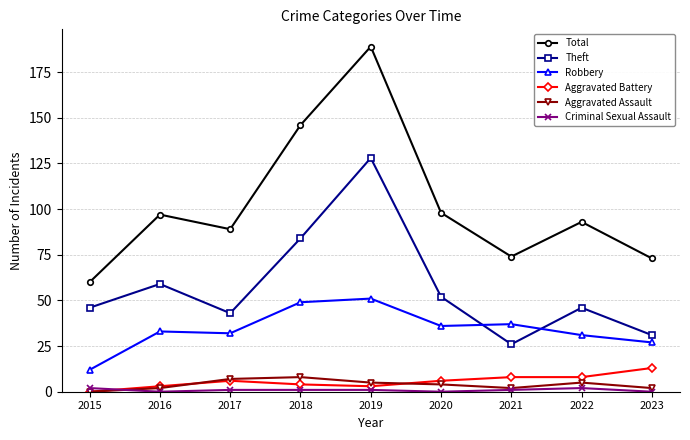

Count the number of categories in the chart.

9